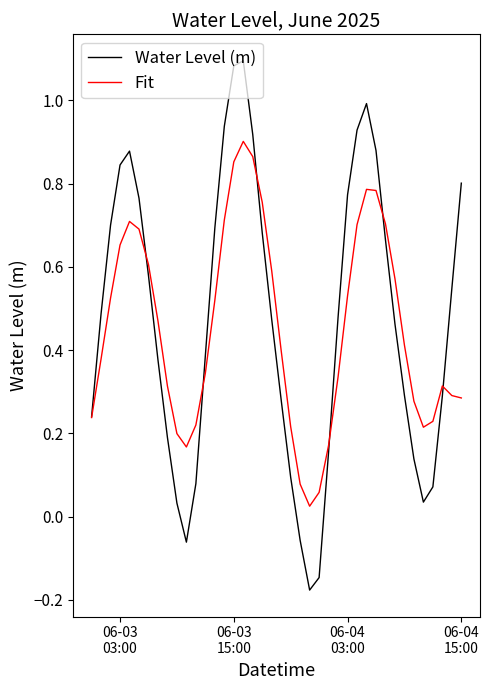

List the series in order of their peak value, lowest first.

Fit, Water Level (m)